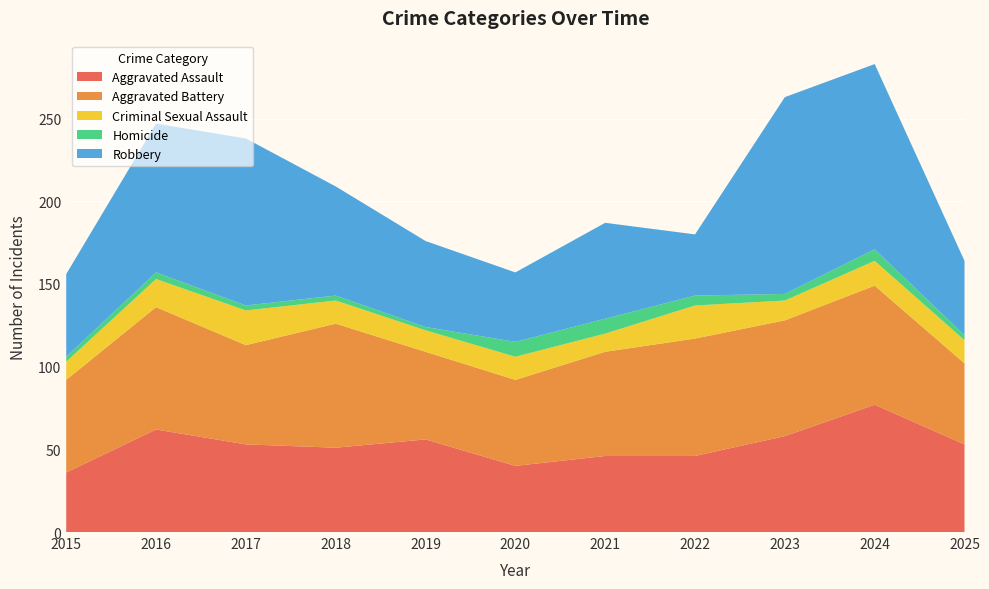

Reading left to right, transcribe all the data shown in this chart.

Aggravated Assault: 2015=36	2016=62	2017=53	2018=51	2019=56	2020=40	2021=46	2022=46	2023=58	2024=77	2025=53
Aggravated Battery: 2015=56	2016=74	2017=60	2018=75	2019=53	2020=52	2021=63	2022=71	2023=70	2024=72	2025=49
Criminal Sexual Assault: 2015=11	2016=17	2017=21	2018=14	2019=13	2020=14	2021=11	2022=20	2023=12	2024=15	2025=14
Homicide: 2015=3	2016=4	2017=3	2018=3	2019=2	2020=9	2021=9	2022=6	2023=4	2024=7	2025=3
Robbery: 2015=50	2016=90	2017=101	2018=66	2019=52	2020=42	2021=58	2022=37	2023=119	2024=112	2025=45